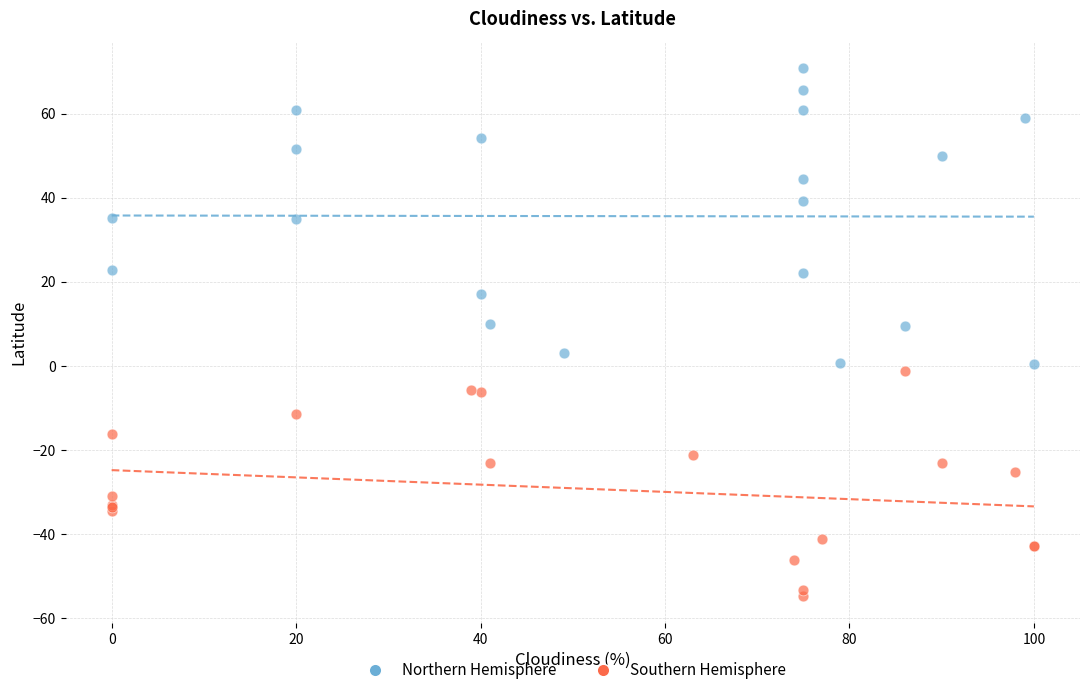

Which series has the largest Y range (max minus min)?

Northern Hemisphere